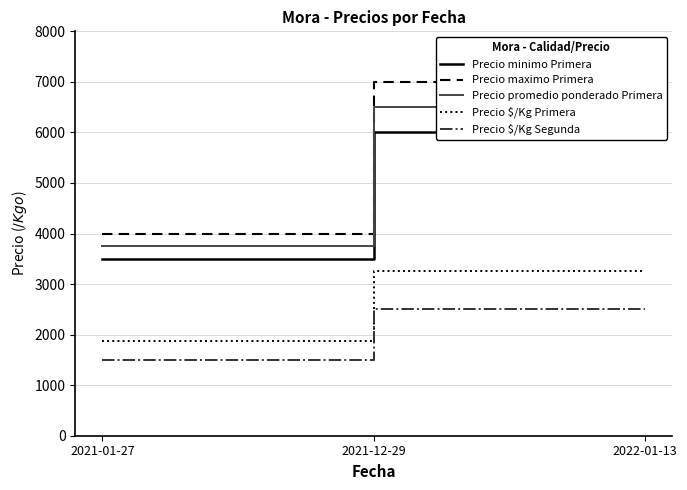

What is the difference between the highest and lowest values at 2022-01-13?

4500